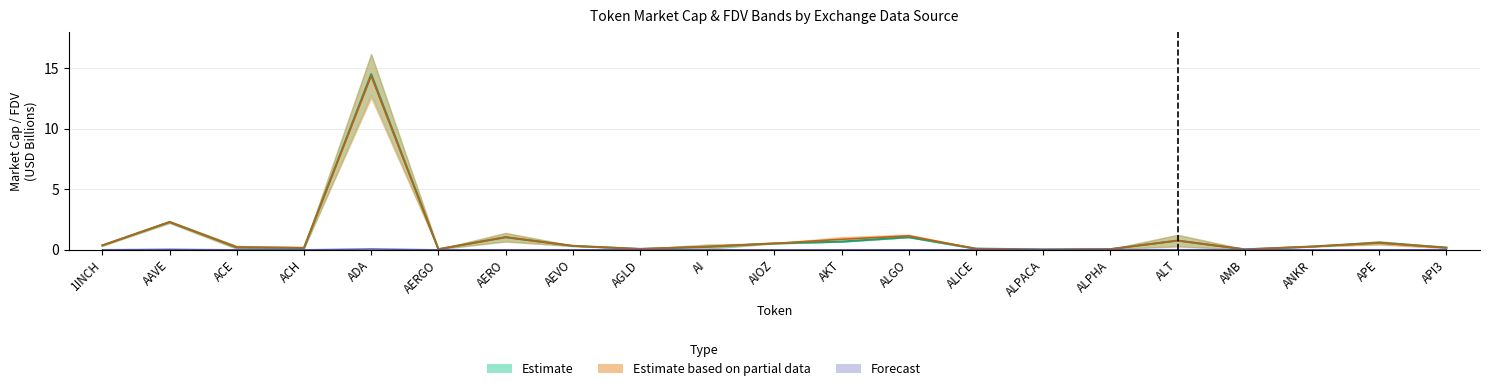

What is the average value of the CMC_MarketCap series?

1.1